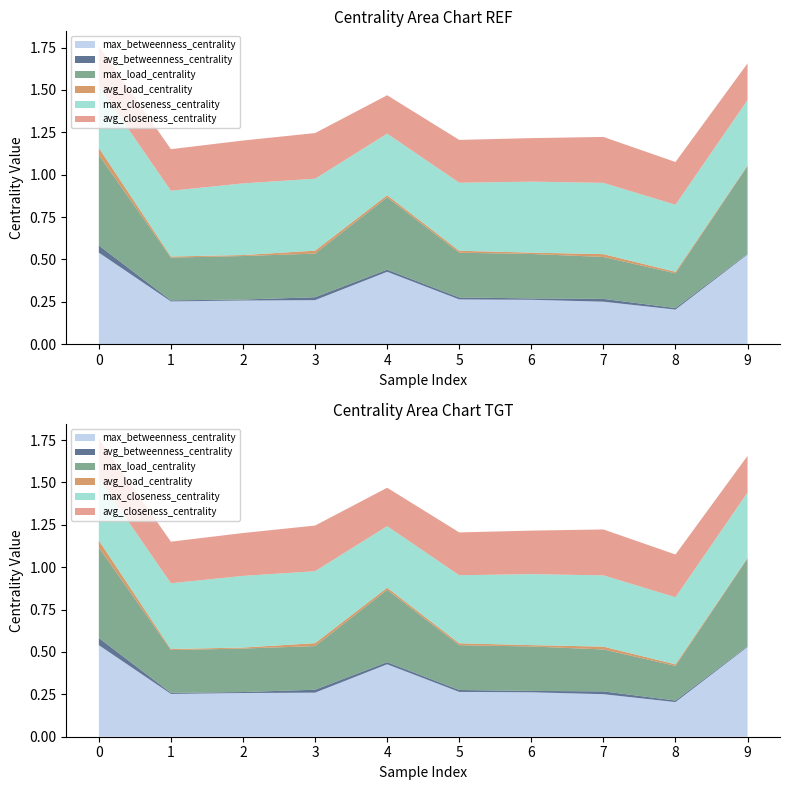

Reading right to left, transcribe all the data shown in this chart.

max_betweenness_centrality: 0.5	0.2	0.3	0.3	0.3	0.4	0.3	0.3	0.3	0.5
avg_betweenness_centrality: 0.0	0.0	0.0	0.0	0.0	0.0	0.0	0.0	0.0	0.0
max_load_centrality: 0.5	0.2	0.2	0.3	0.3	0.4	0.3	0.3	0.3	0.5
avg_load_centrality: 0.0	0.0	0.0	0.0	0.0	0.0	0.0	0.0	0.0	0.0
max_closeness_centrality: 0.4	0.4	0.4	0.4	0.4	0.4	0.4	0.4	0.4	0.4
avg_closeness_centrality: 0.2	0.3	0.3	0.3	0.3	0.2	0.3	0.3	0.2	0.2